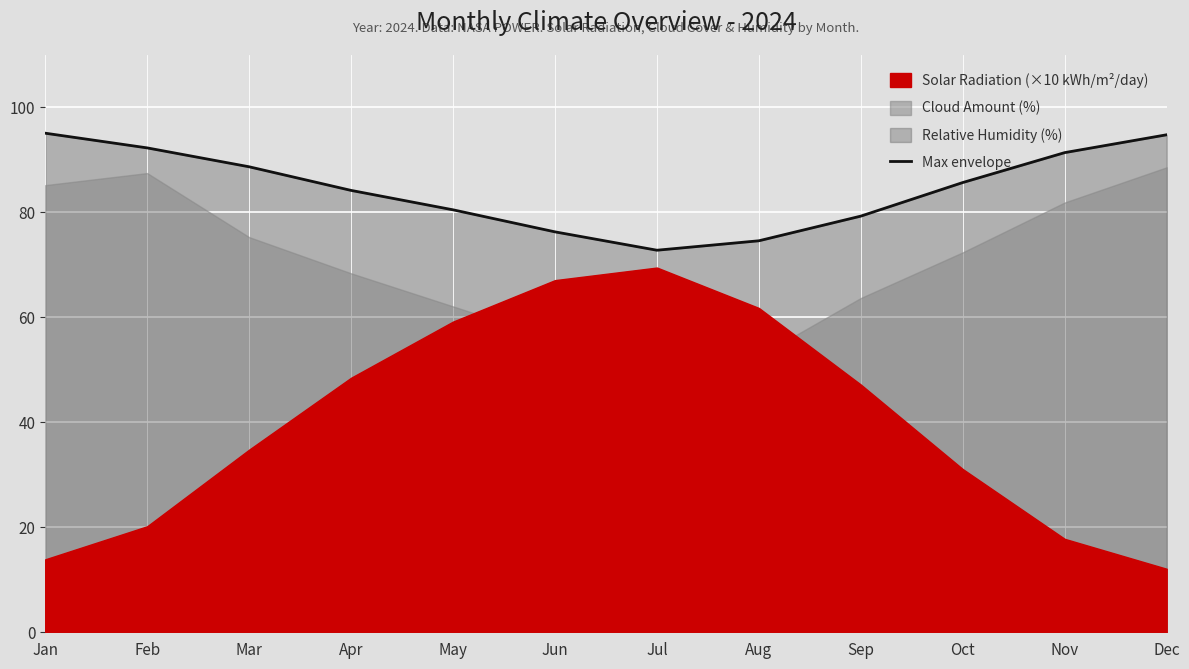

At which category does the chart reach its minimum across all series?

Jul